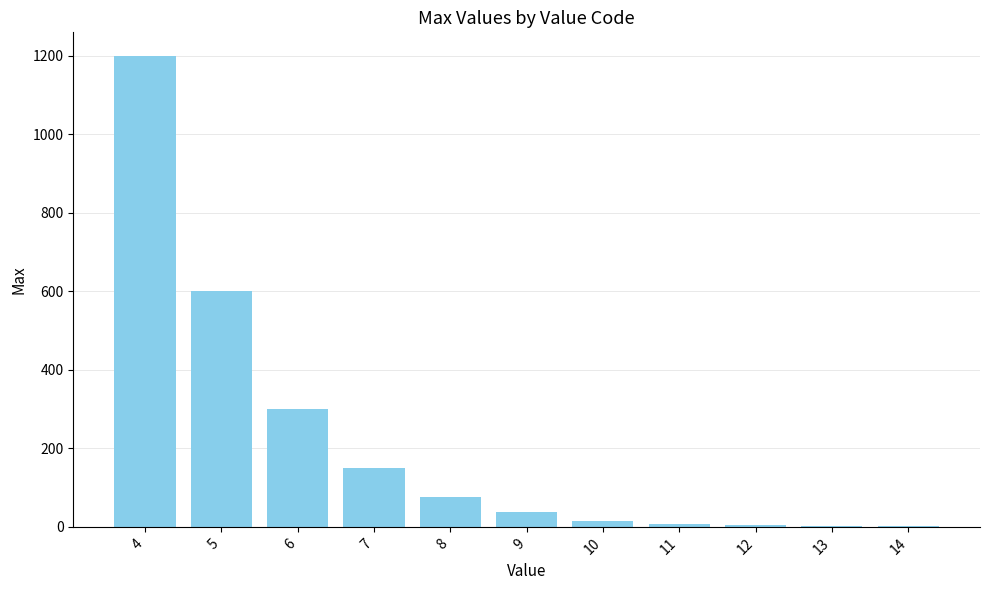

The value at 5 is 600. True or false?

True